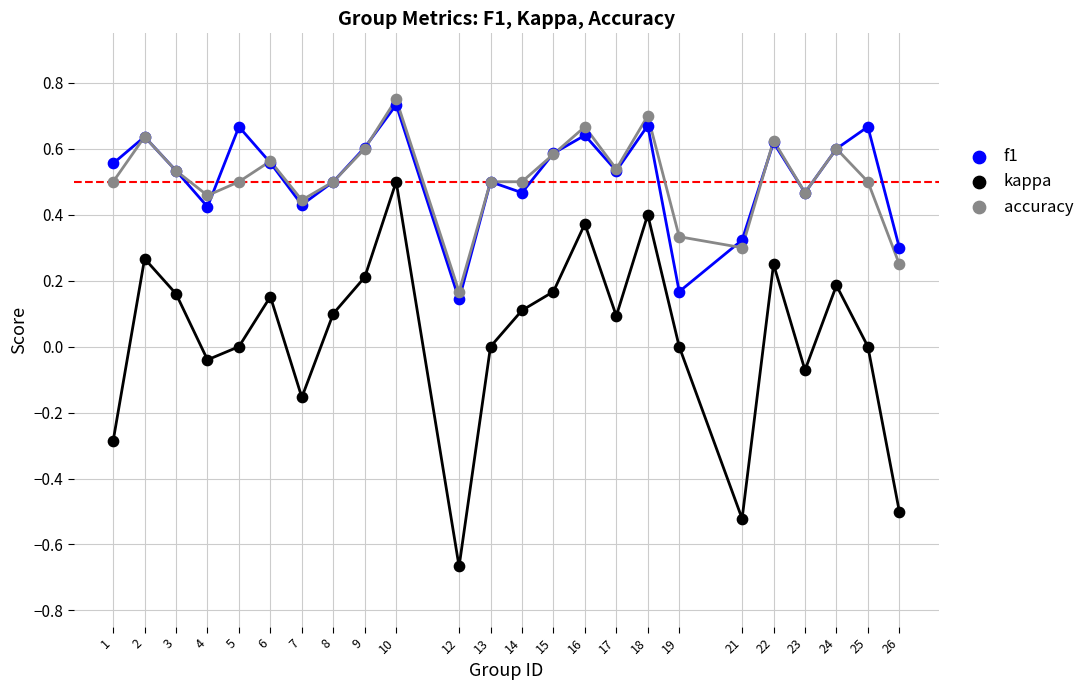

Which series has the largest Y range (max minus min)?

kappa